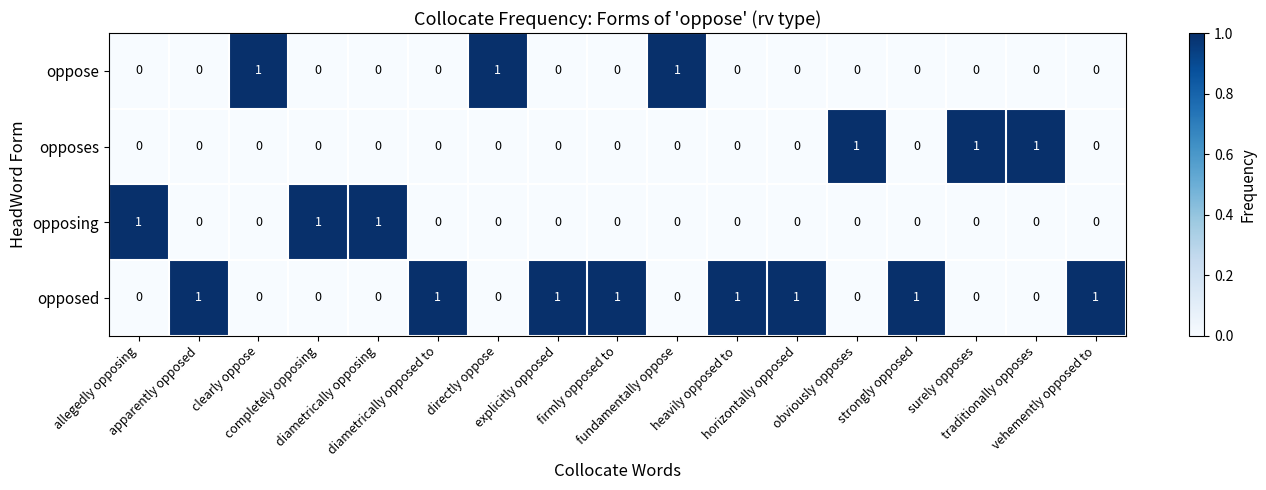

How many opposed values are between 0 and 1?

17